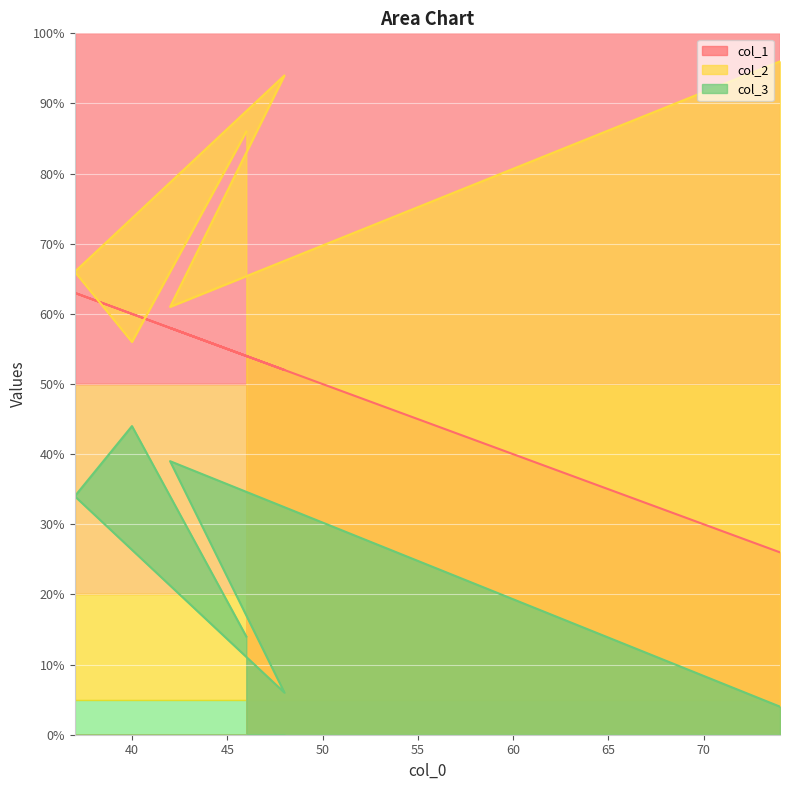

True or false: col_1 has a value of 43 at 37.

False